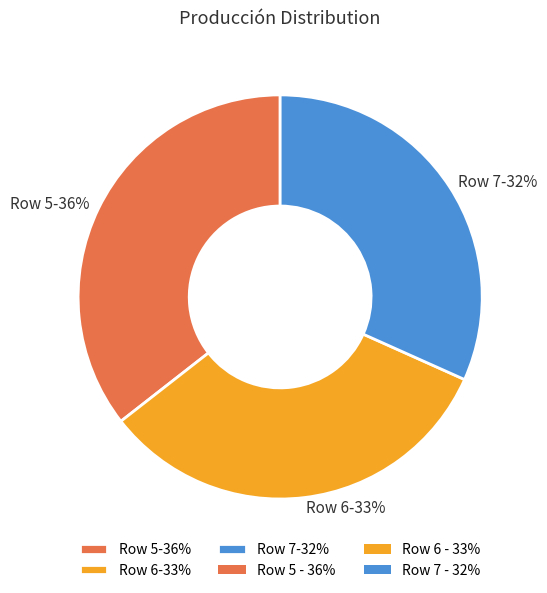

To the nearest percent, what is the average slice percentage?

33%